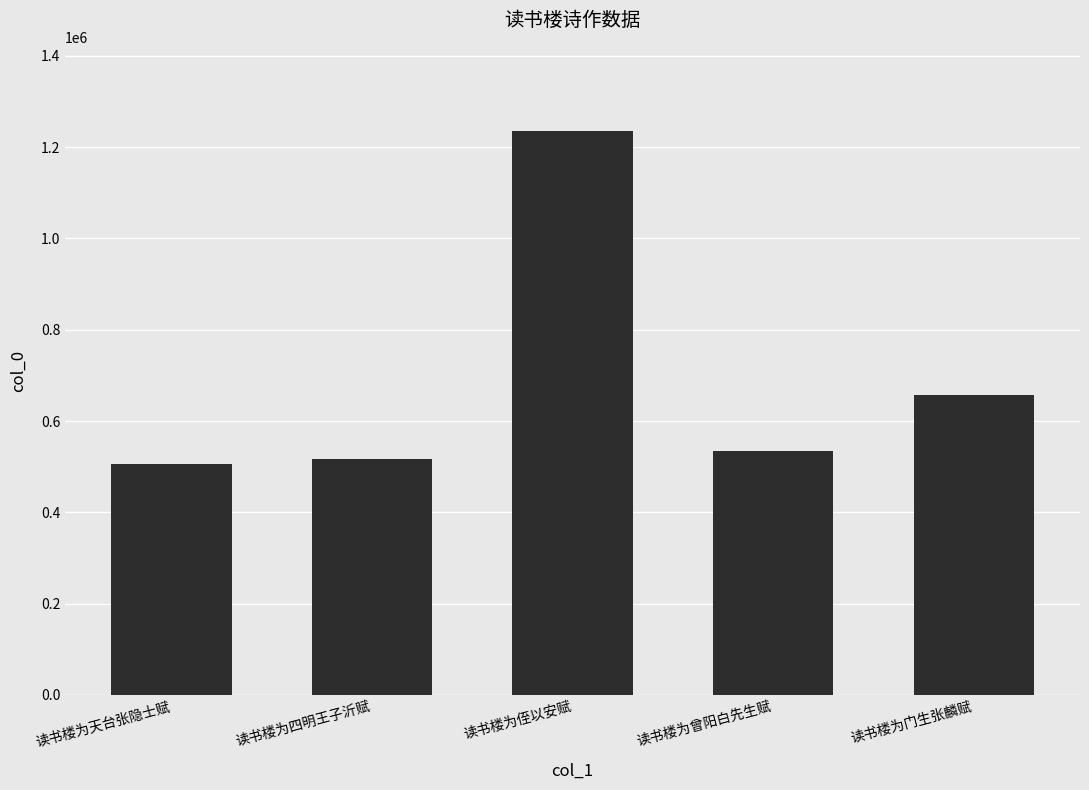

Which category has the lowest value across all series?

读书楼为天台张隐士赋